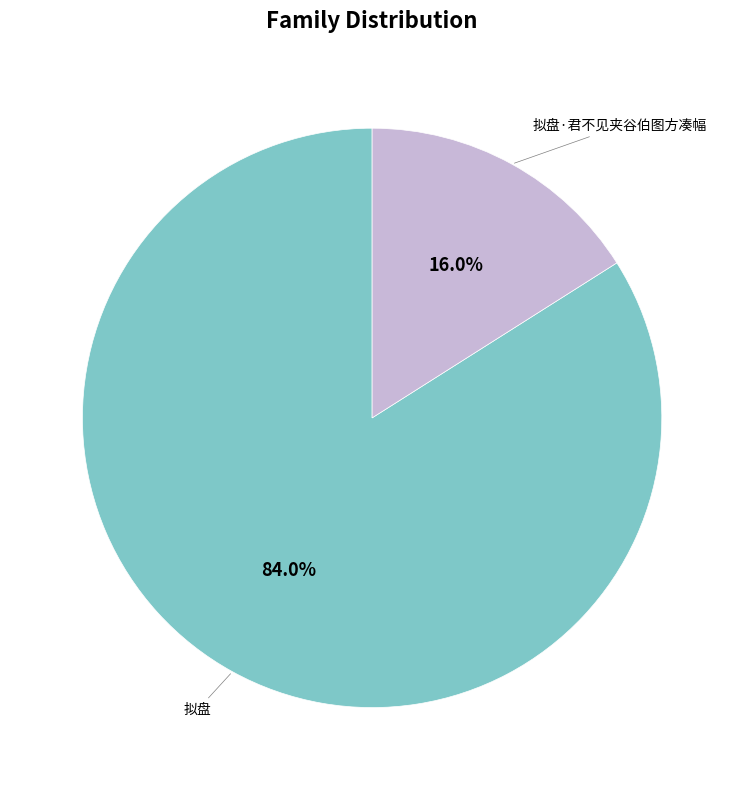

Rank the categories by value from highest to lowest.

拟盘, 拟盘·君不见夹谷伯图方凑幅